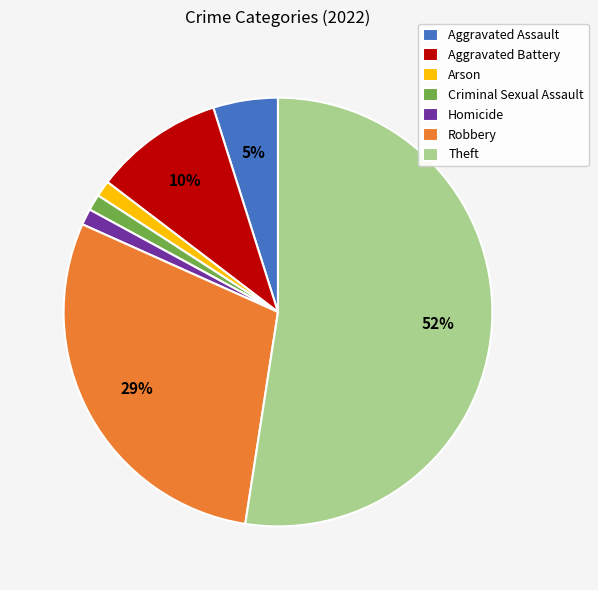

Is there any slice that represents more than half of the pie?

Yes